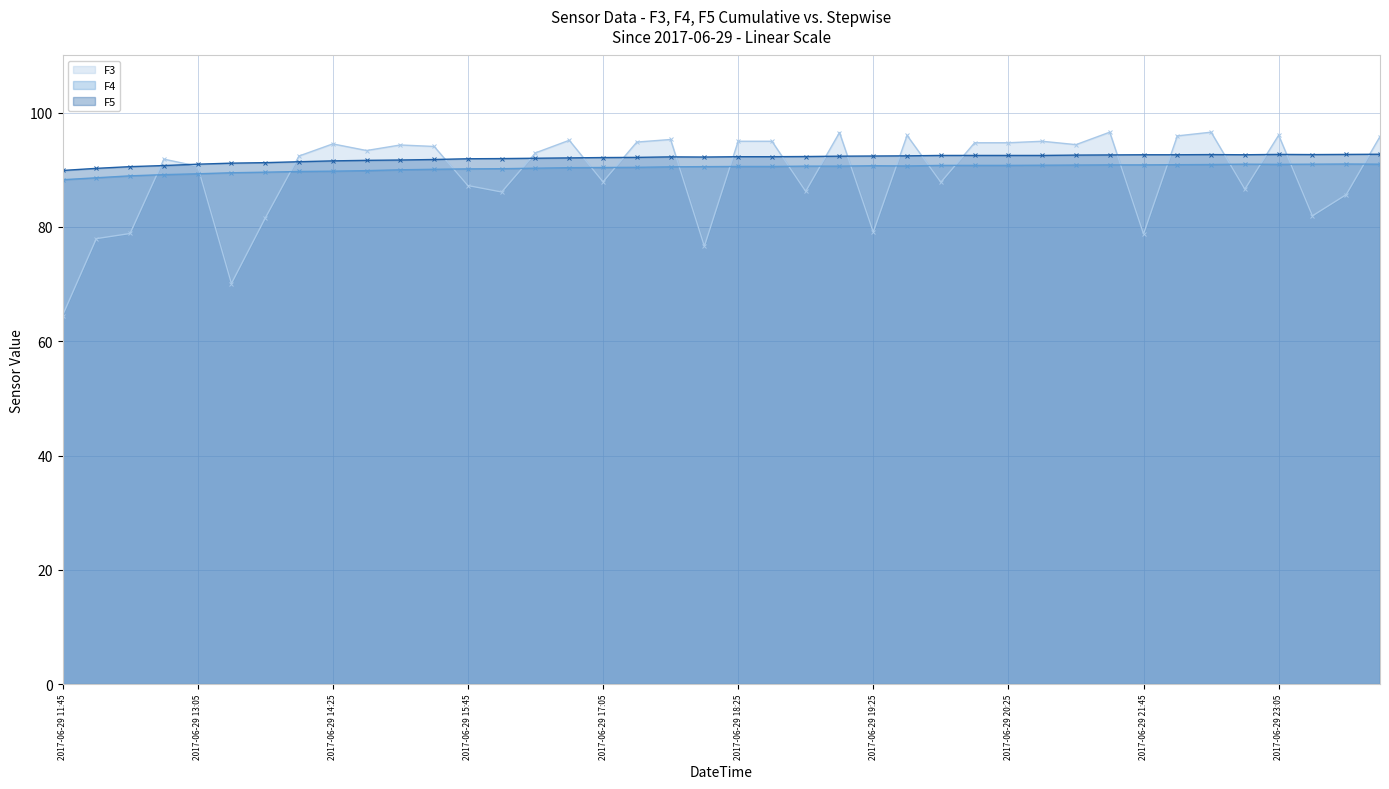

What are all the series names shown in the legend?

F3 - line, F4 - line, F5 - line